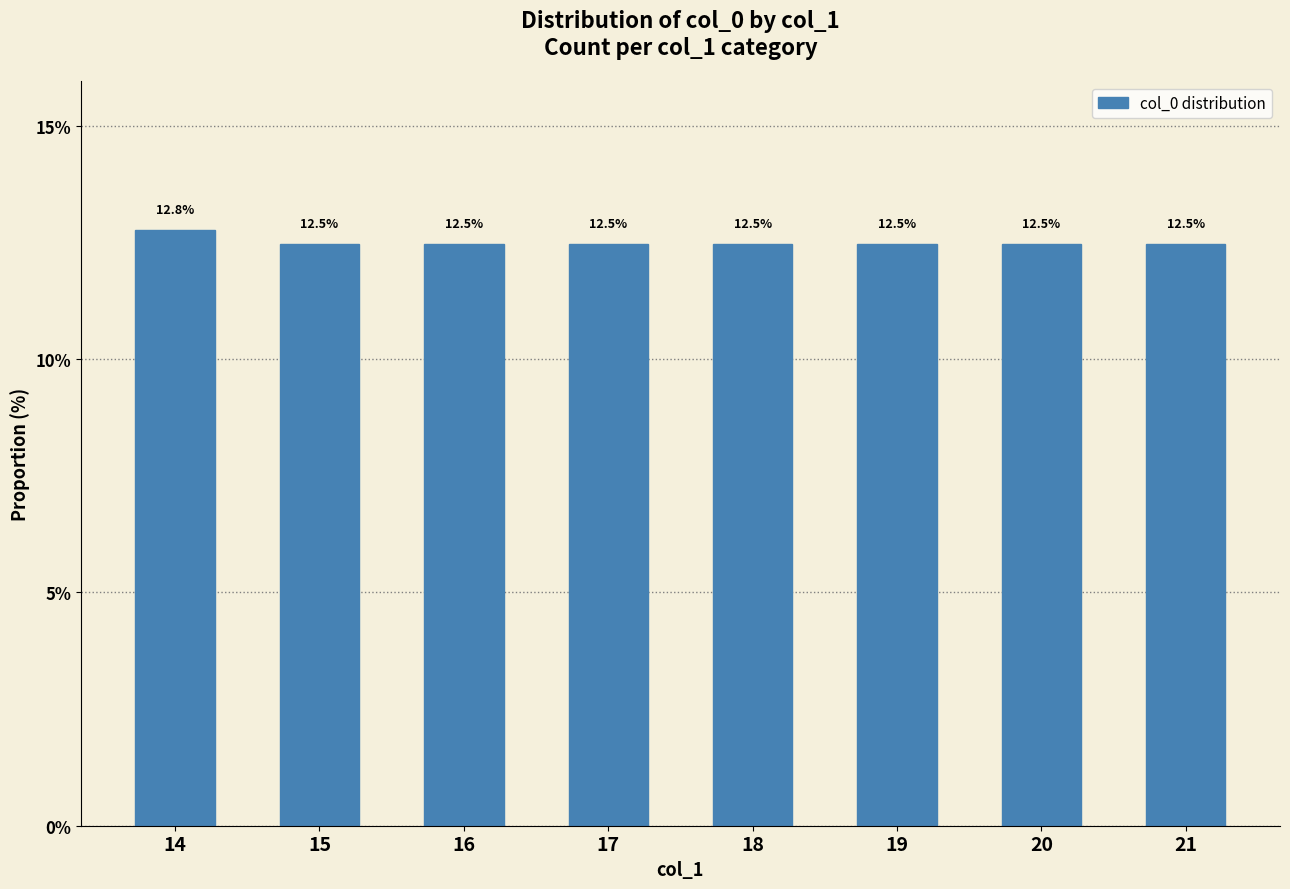

Reading left to right, list all the values displayed in this chart.

14=12.8	15=12.5	16=12.5	17=12.5	18=12.5	19=12.5	20=12.5	21=12.5